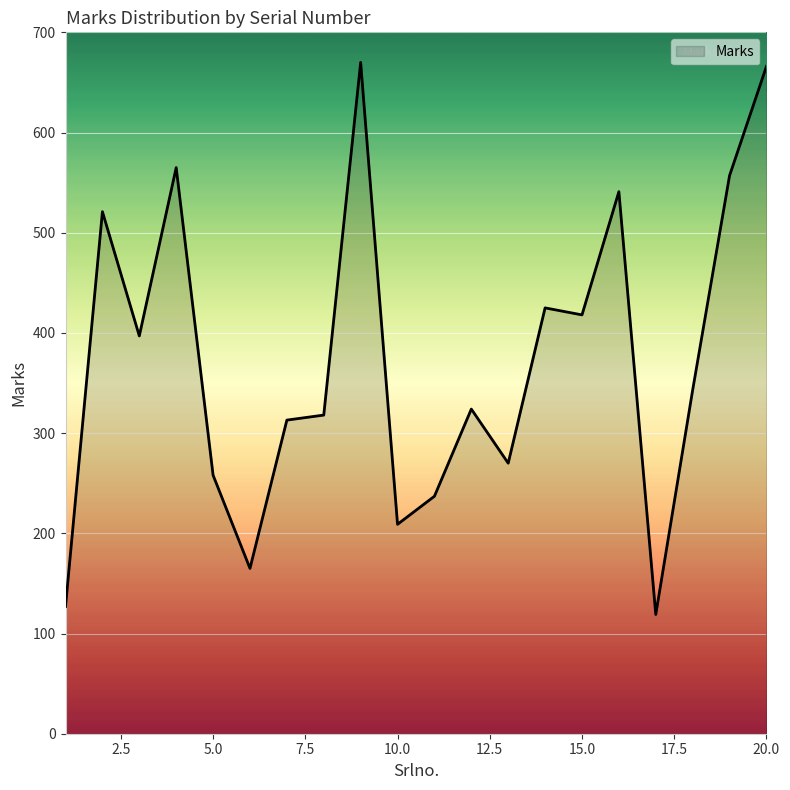

What is the smallest value displayed?

119